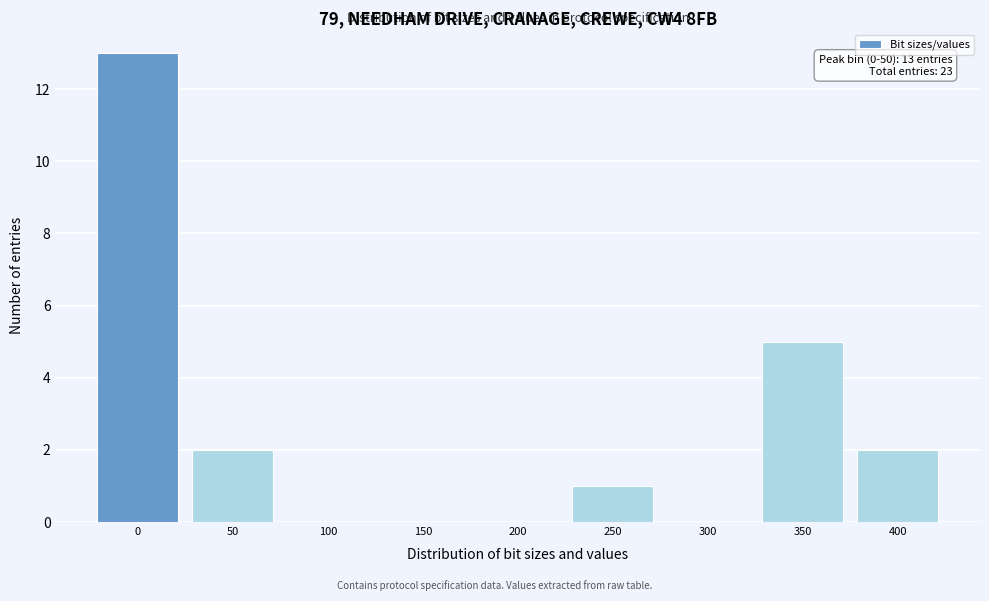

Reading left to right, list all the values displayed in this chart.

0=13	50=2	100=0	150=0	200=0	250=1	300=0	350=5	400=2